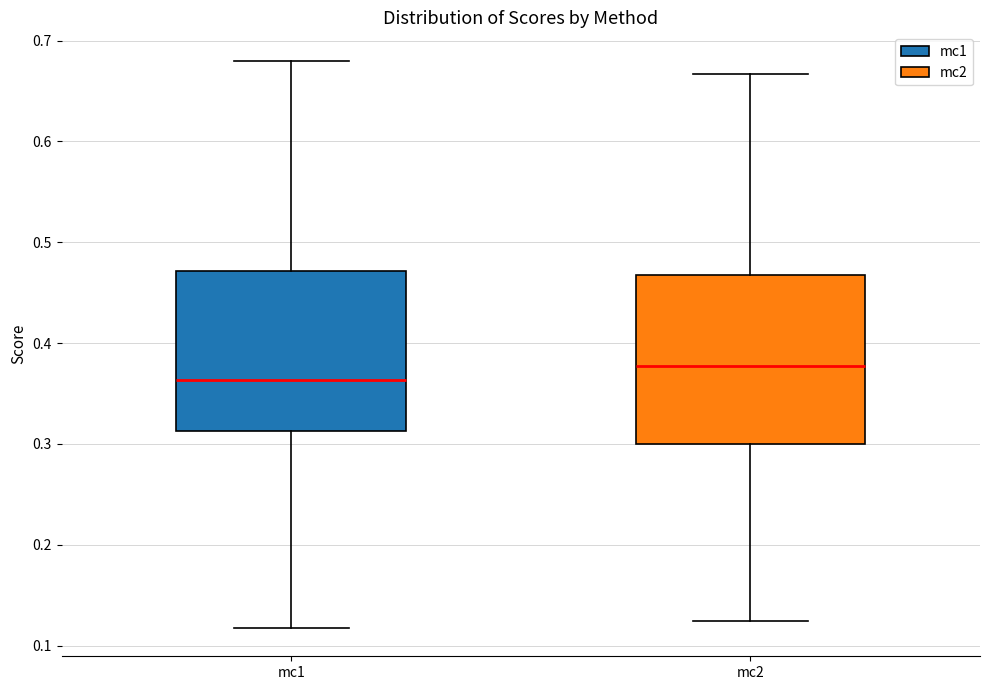

Where does the upper whisker of the box for mc2 end on the y-axis? The values are not printed on the chart, so give them approximately, as read against the axis.

0.67